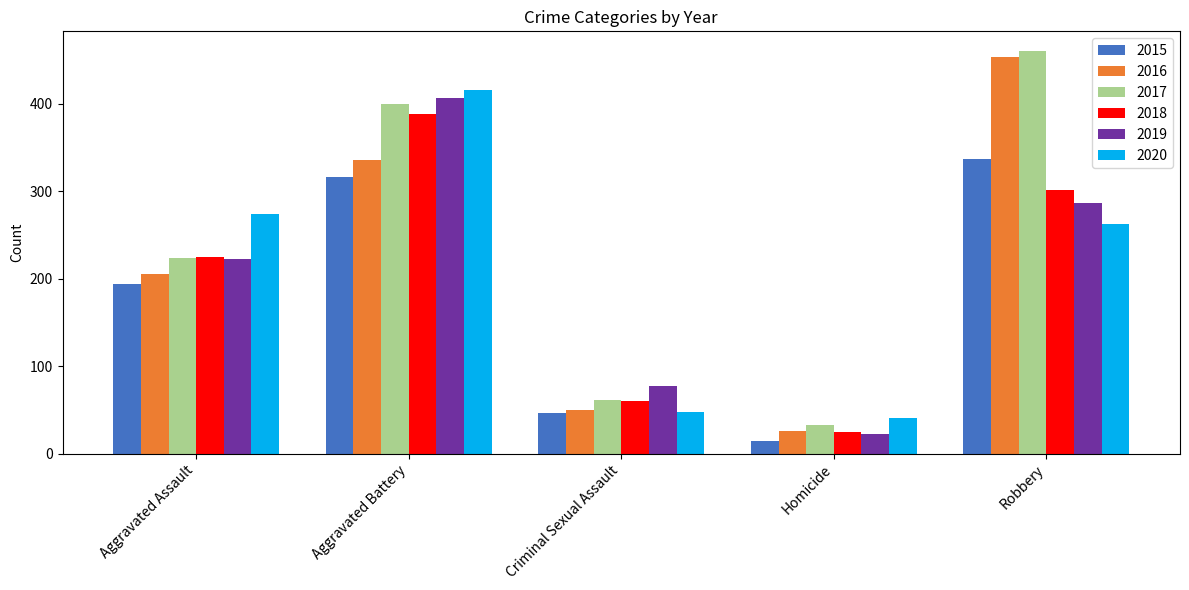

Reading right to left, what are all the values shown in this chart?

2015: 337	15	46	316	194
2016: 454	26	50	336	206
2017: 460	33	61	400	224
2018: 301	25	60	389	225
2019: 287	22	77	407	223
2020: 263	41	48	416	274